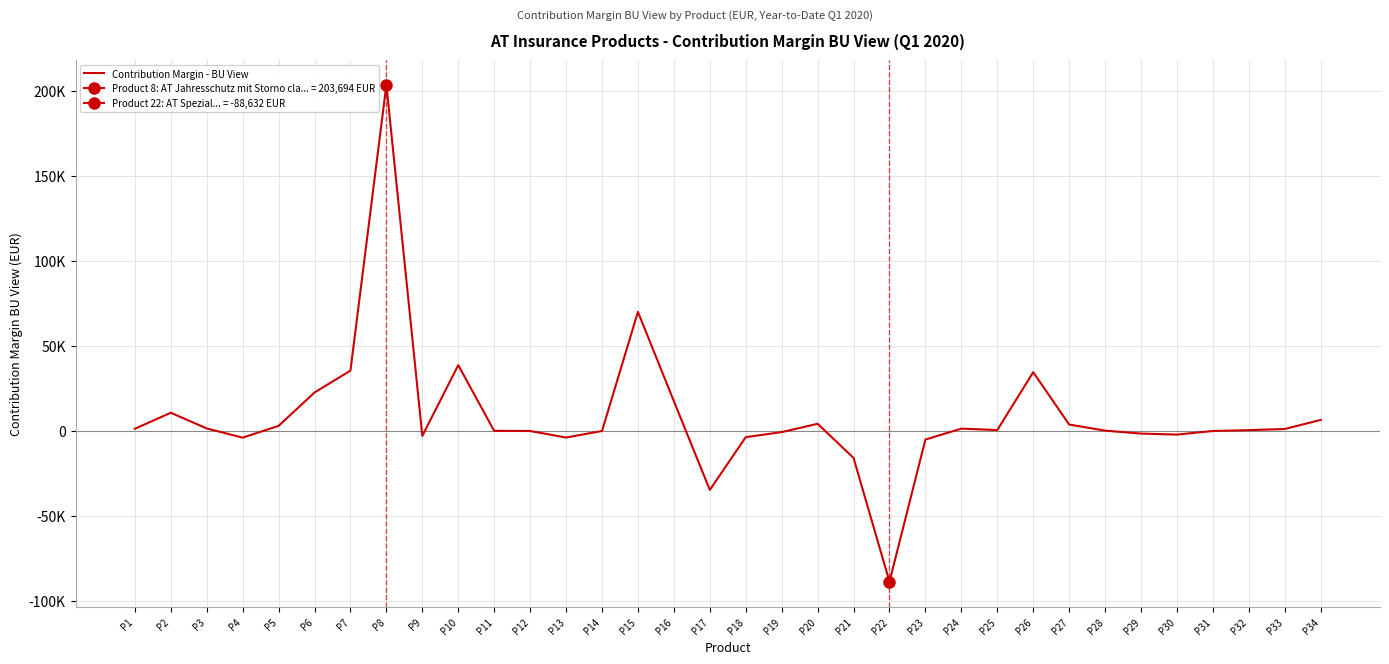

Reading left to right, list all the values displayed in this chart.

P1=1349.7	P2=10755.5	P3=1535.6	P4=-3883.0	P5=3031.1	P6=22678.8	P7=35553.9	P8=203693.7	P9=-2859.6	P10=38779.5	P11=98.4	P12=26.1	P13=-3824.4	P14=21.6	P15=70098.8	P16=17572.0	P17=-34630.2	P18=-3604.9	P19=-629.8	P20=4257.7	P21=-15806.3	P22=-88631.8	P23=-5014.7	P24=1422.0	P25=569.5	P26=34620.9	P27=3827.1	P28=234.0	P29=-1503.1	P30=-2083.9	P31=20.4	P32=534.0	P33=1194.9	P34=6555.5